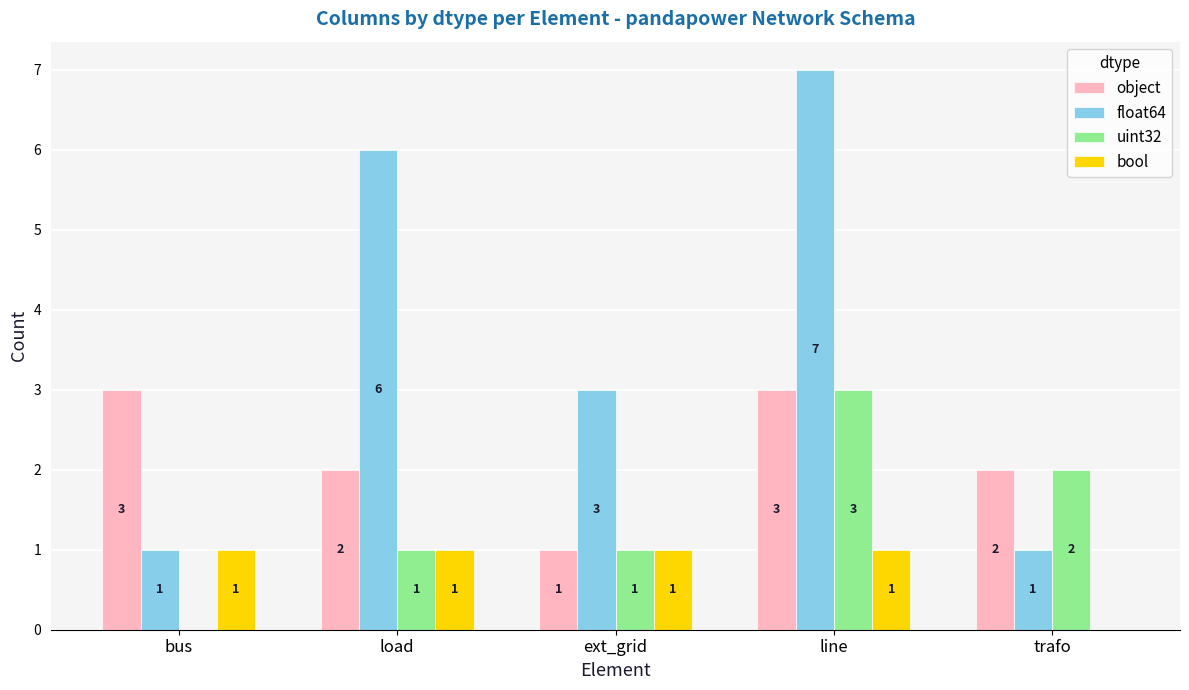

What is the maximum value shown in the chart?

7